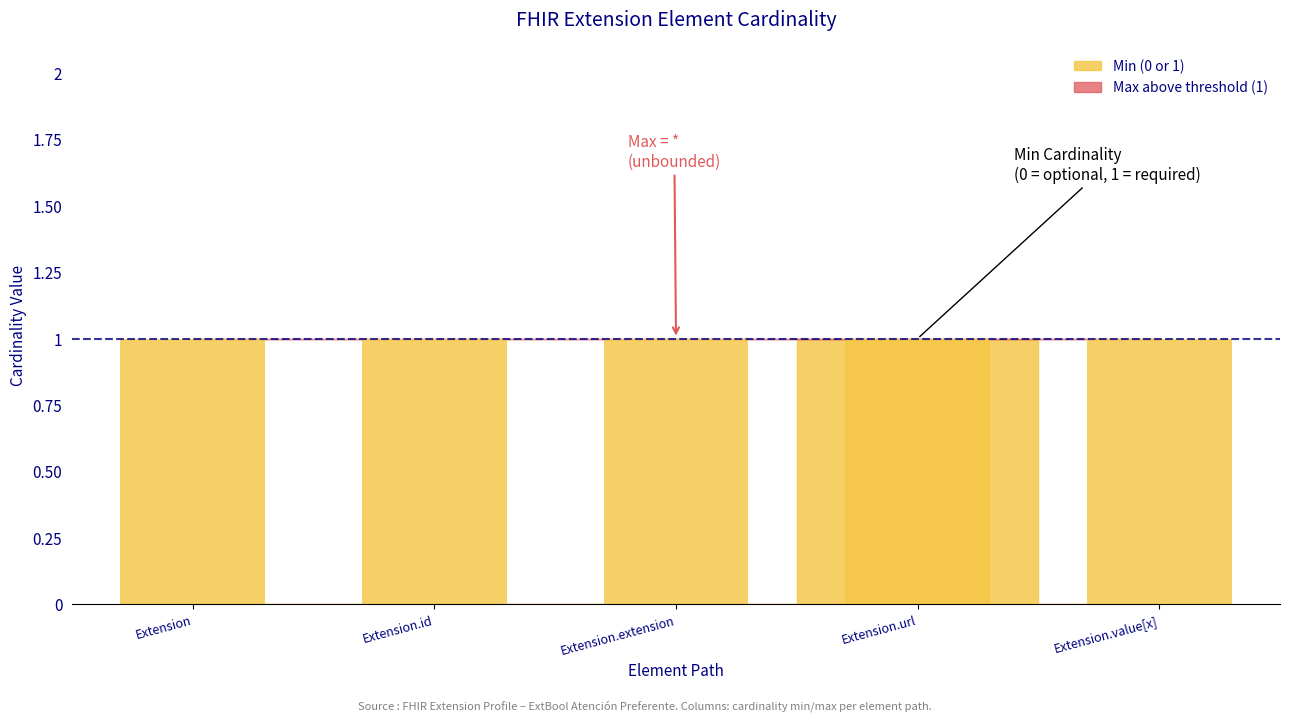

At which category does the chart reach its peak across all series?

Extension.url